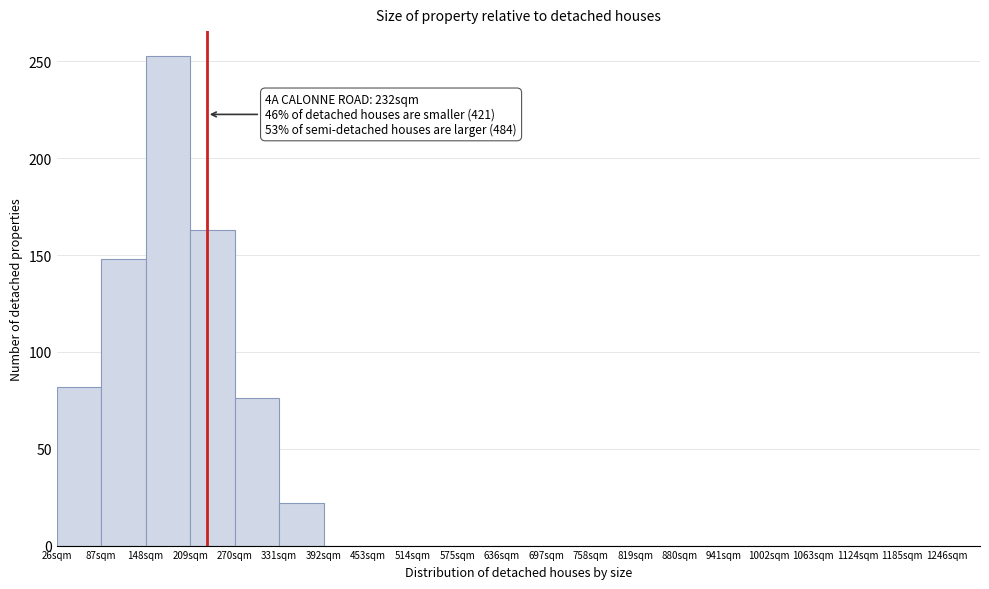

Which range on the x-axis has the tallest bar?

148 to 209